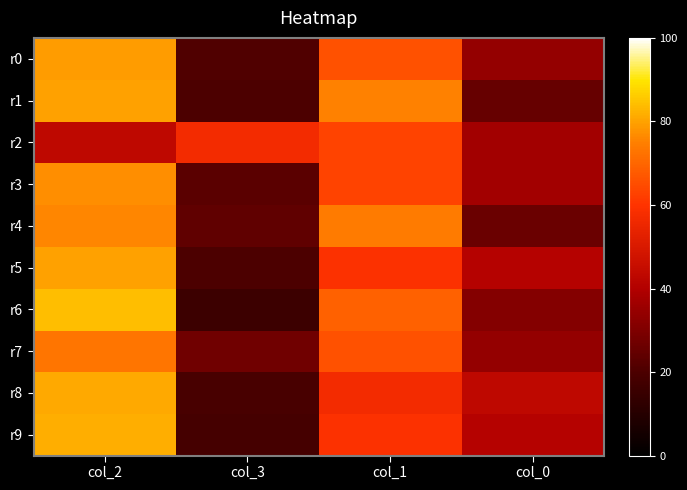

Rank the series by their maximum value, from lowest to highest.

r2, r7, r4, r3, r0, r1, r5, r8, r9, r6